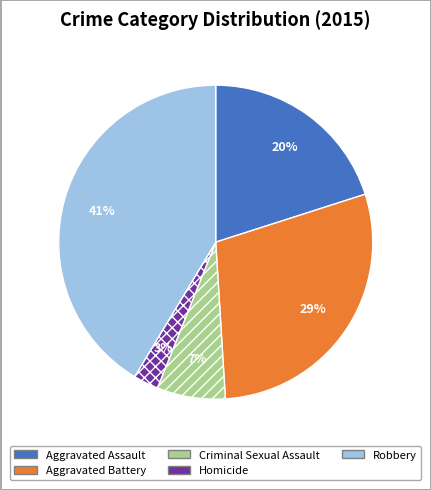

To the nearest percent, what percentage of the pie is Aggravated Battery?

29%